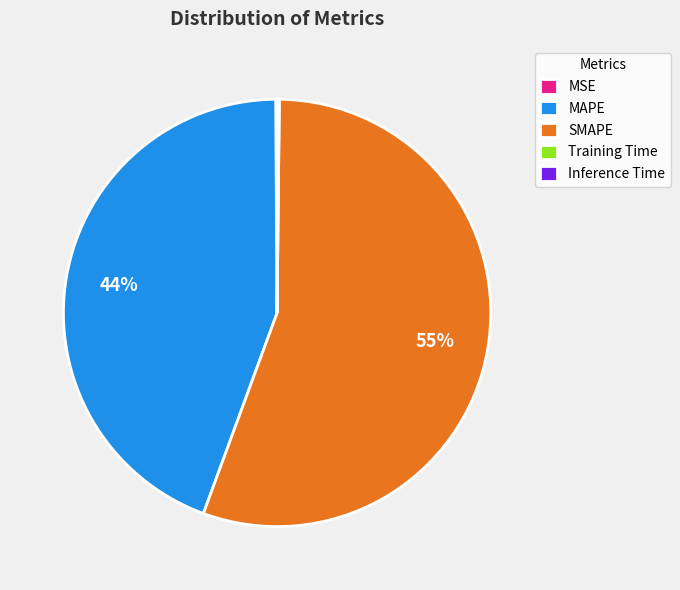

Is it true that MAPE is 44% of the pie?

True